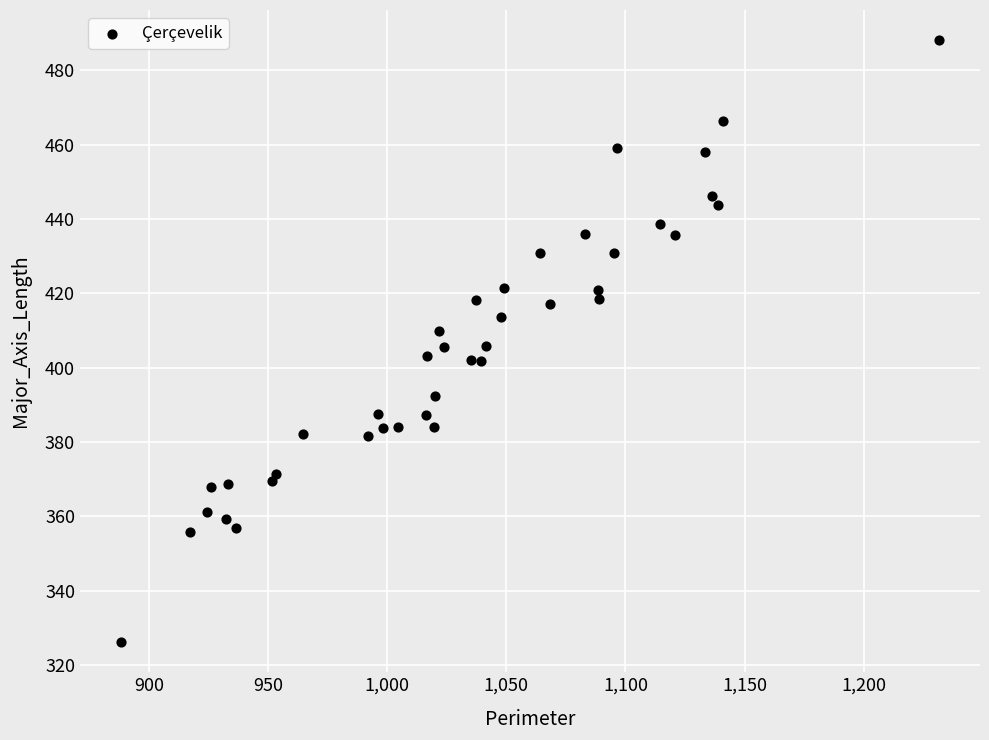

What is the range of Y values (max minus min)?

162.0